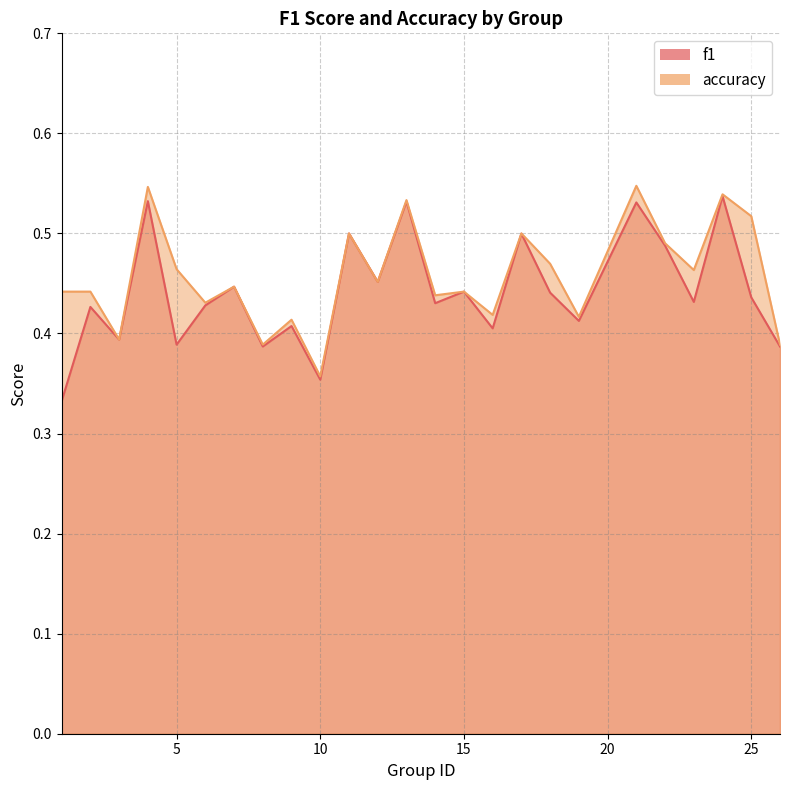

What is the difference between the second highest and second lowest values in the accuracy series?

0.2